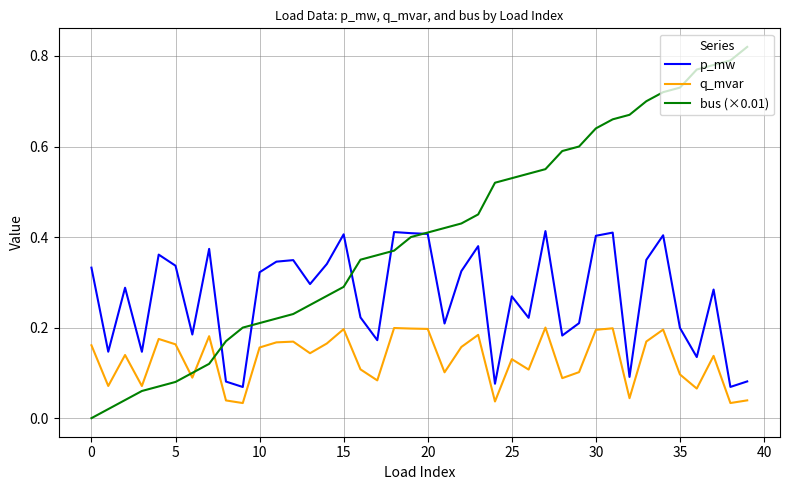

List the series in order of their overall mean, highest first.

bus (×0.01), p_mw, q_mvar